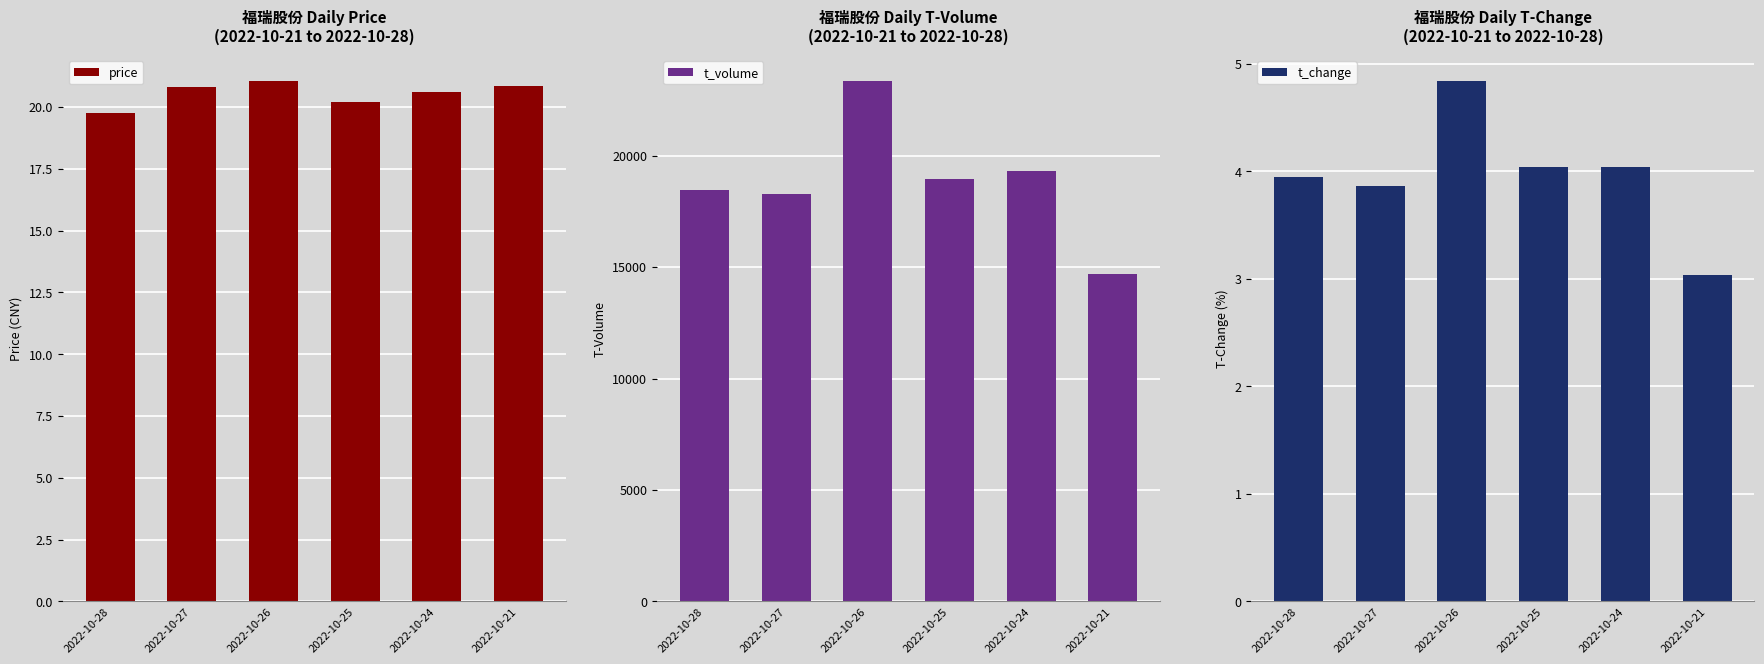

What is the value of the t_volume bar at the 1st from the left?

18467